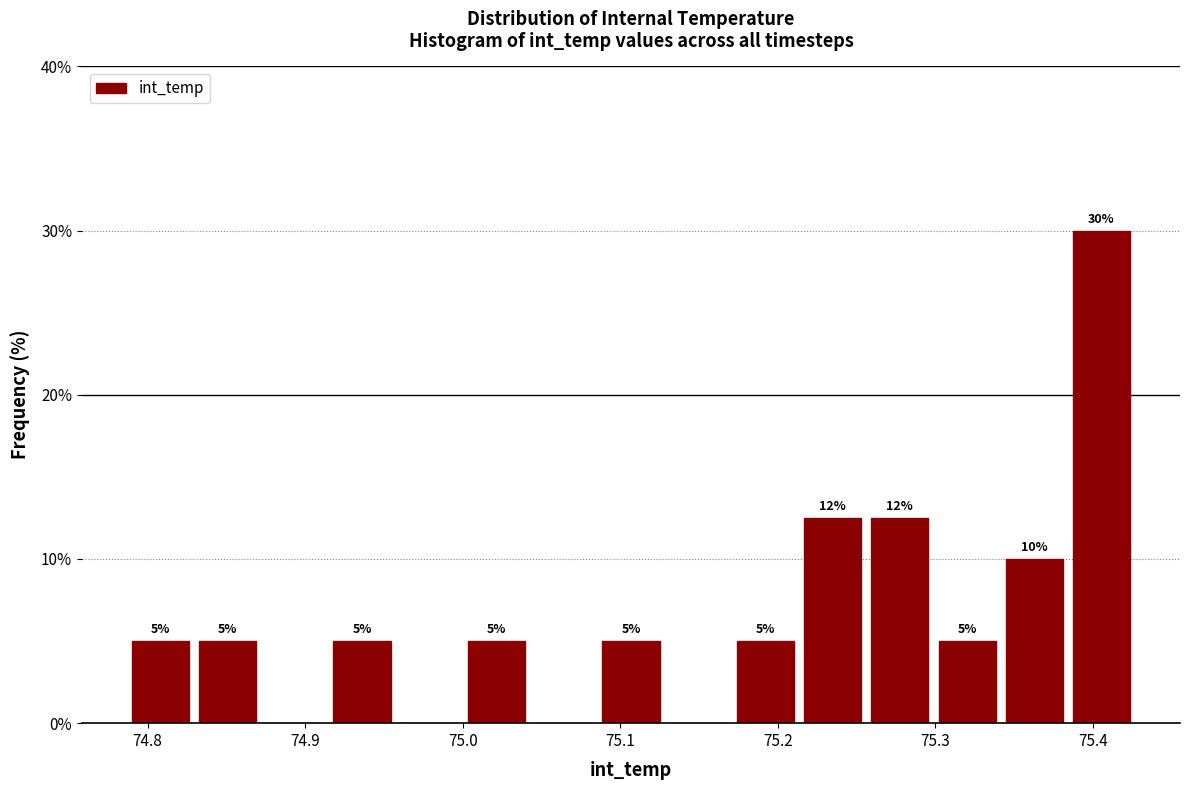

Over which range of the x-axis is the bar tallest?

75.39 to 75.43